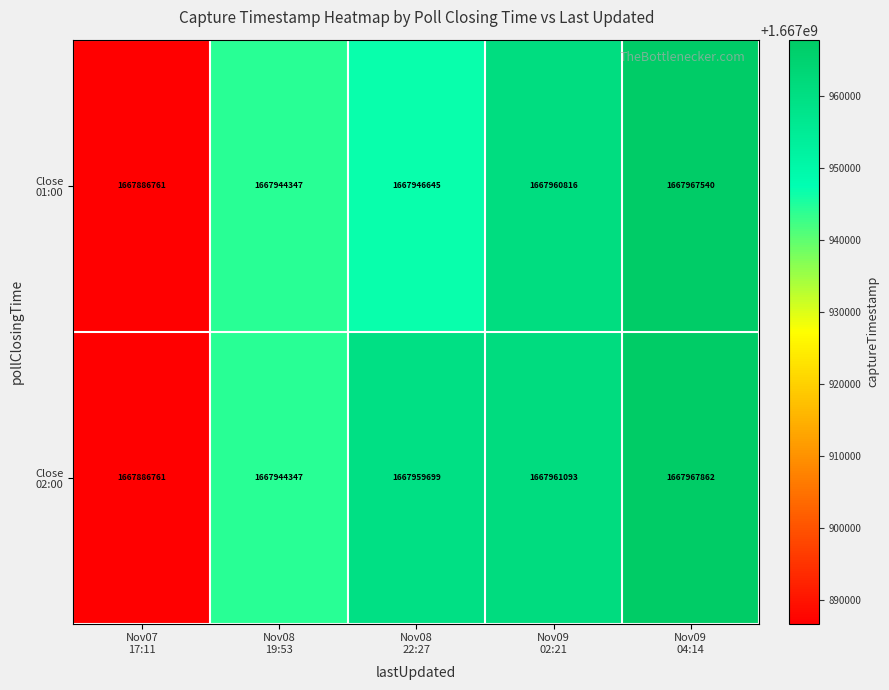

Which label corresponds to the largest value in the chart?

Nov09
04:14